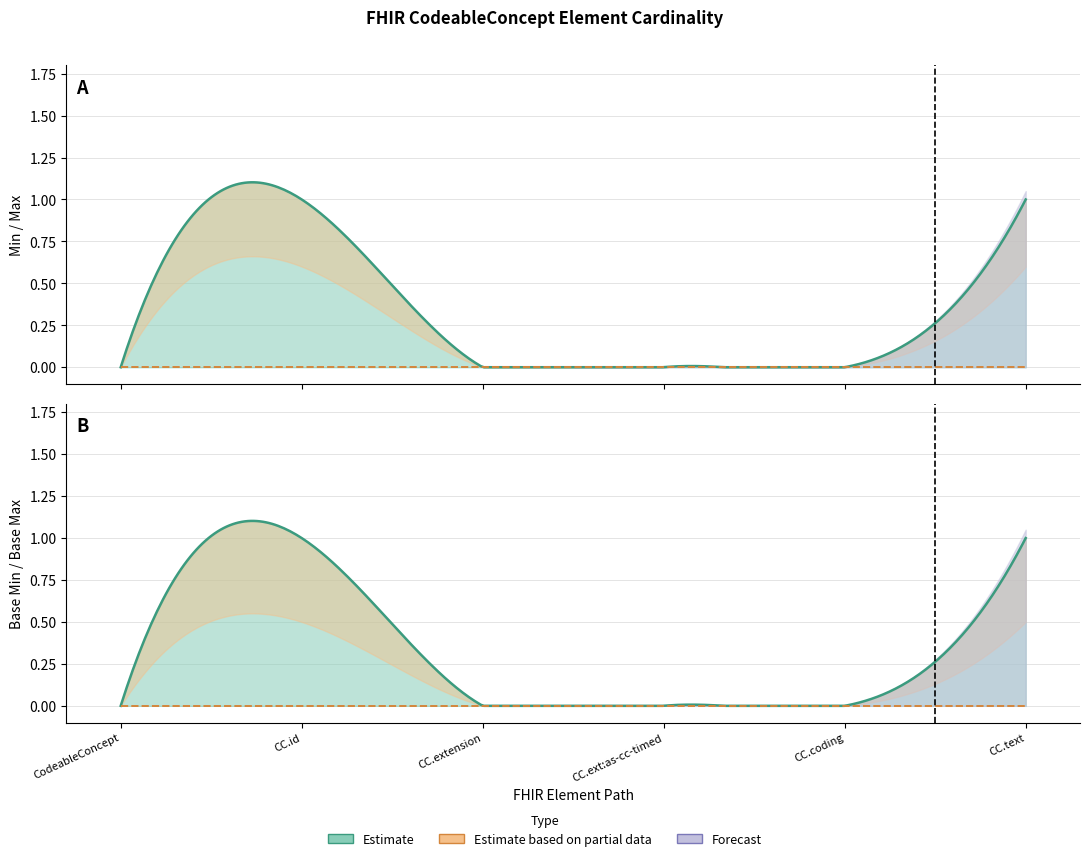

True or false: Base Max has a value of 0 at CodeableConcept.

False